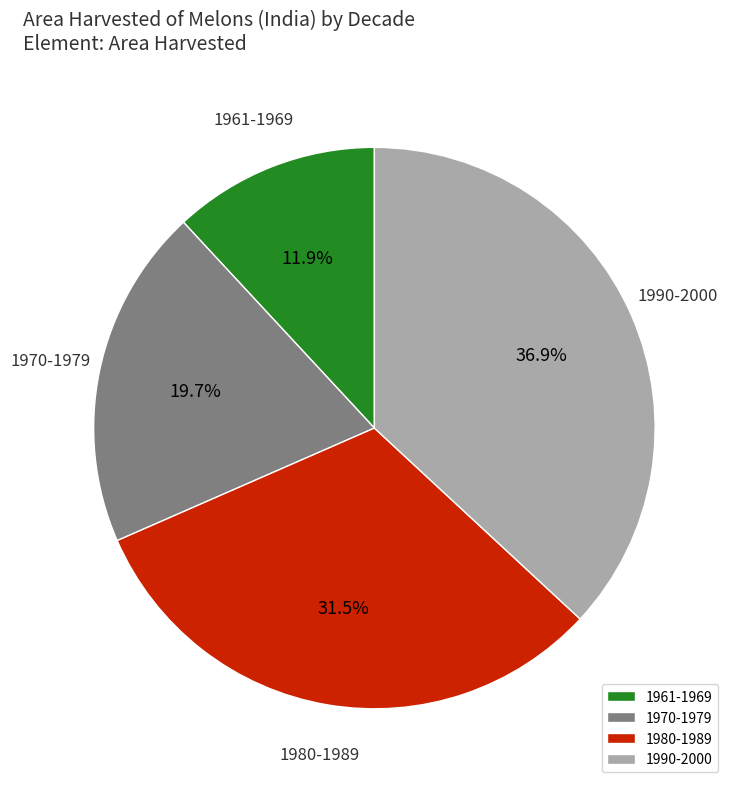

Rank the categories by value from highest to lowest.

1990-2000, 1980-1989, 1970-1979, 1961-1969